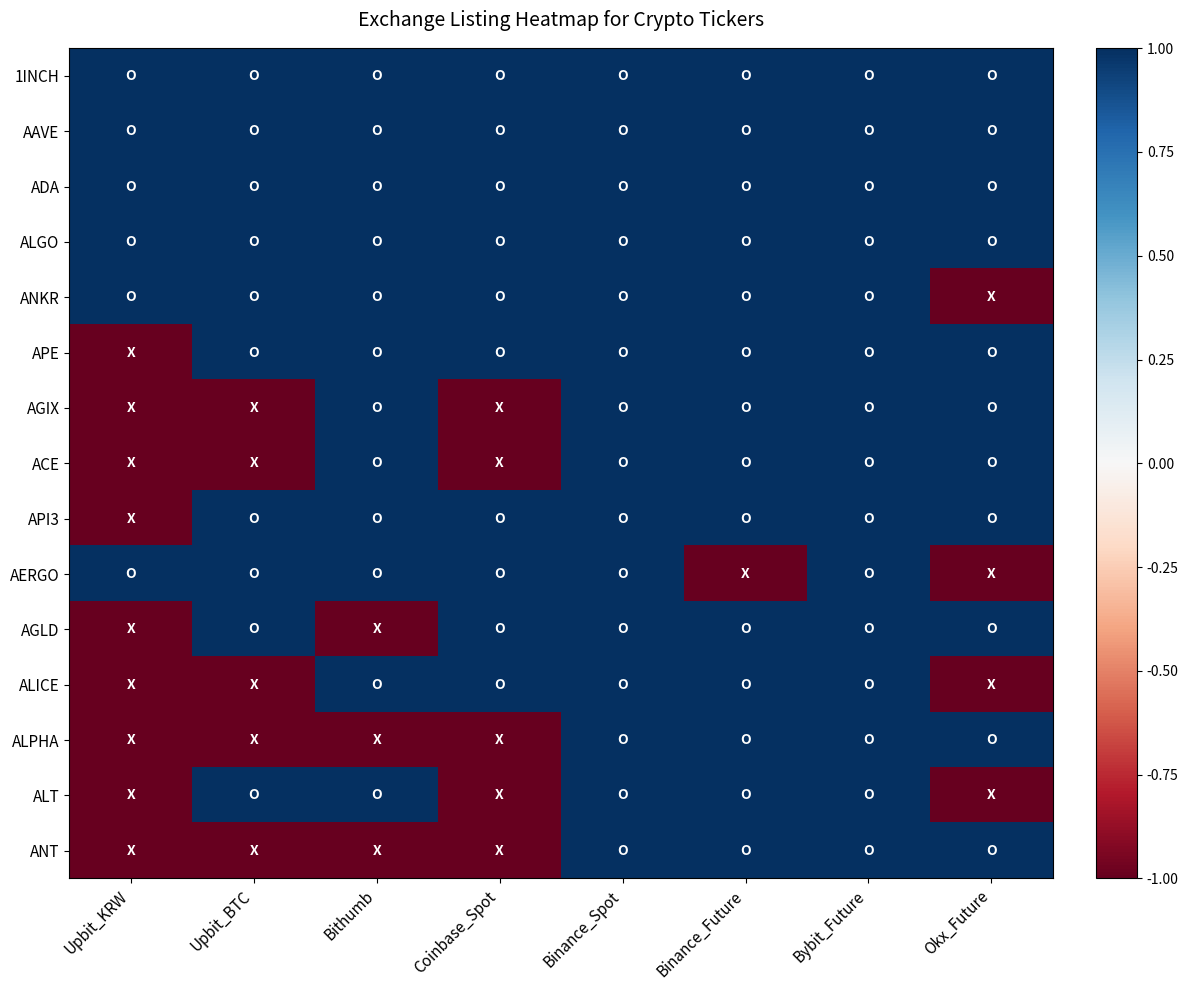

What is the greatest value displayed?

1